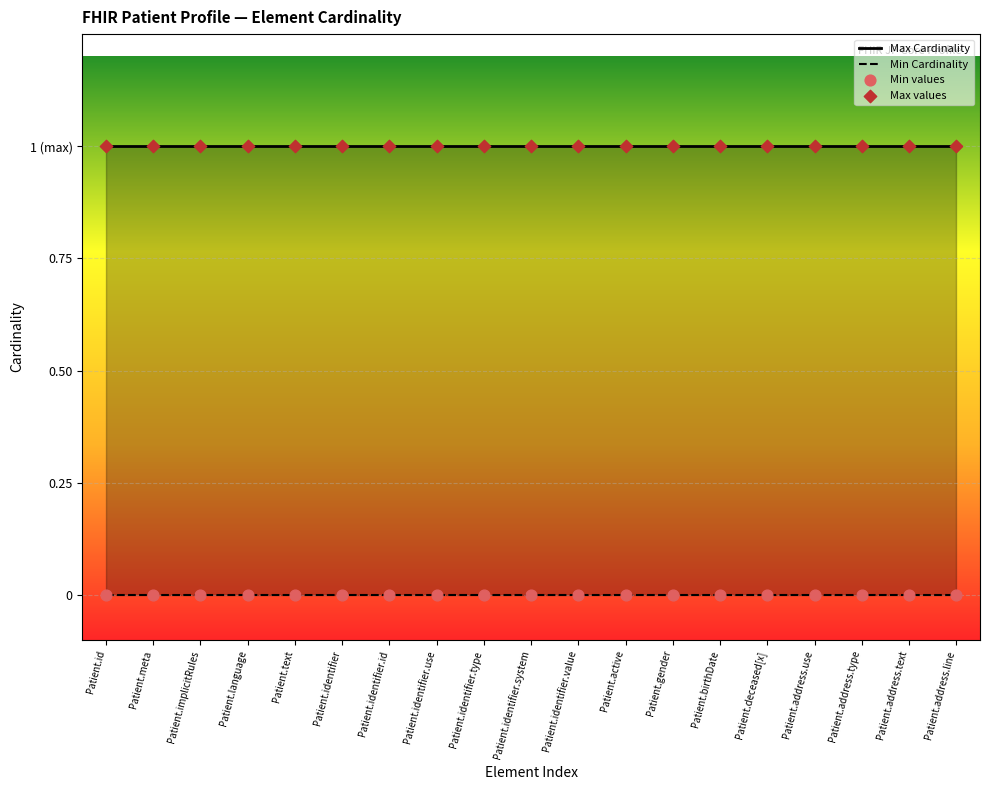

What is the total value across all series at Patient.identifier.id?

2